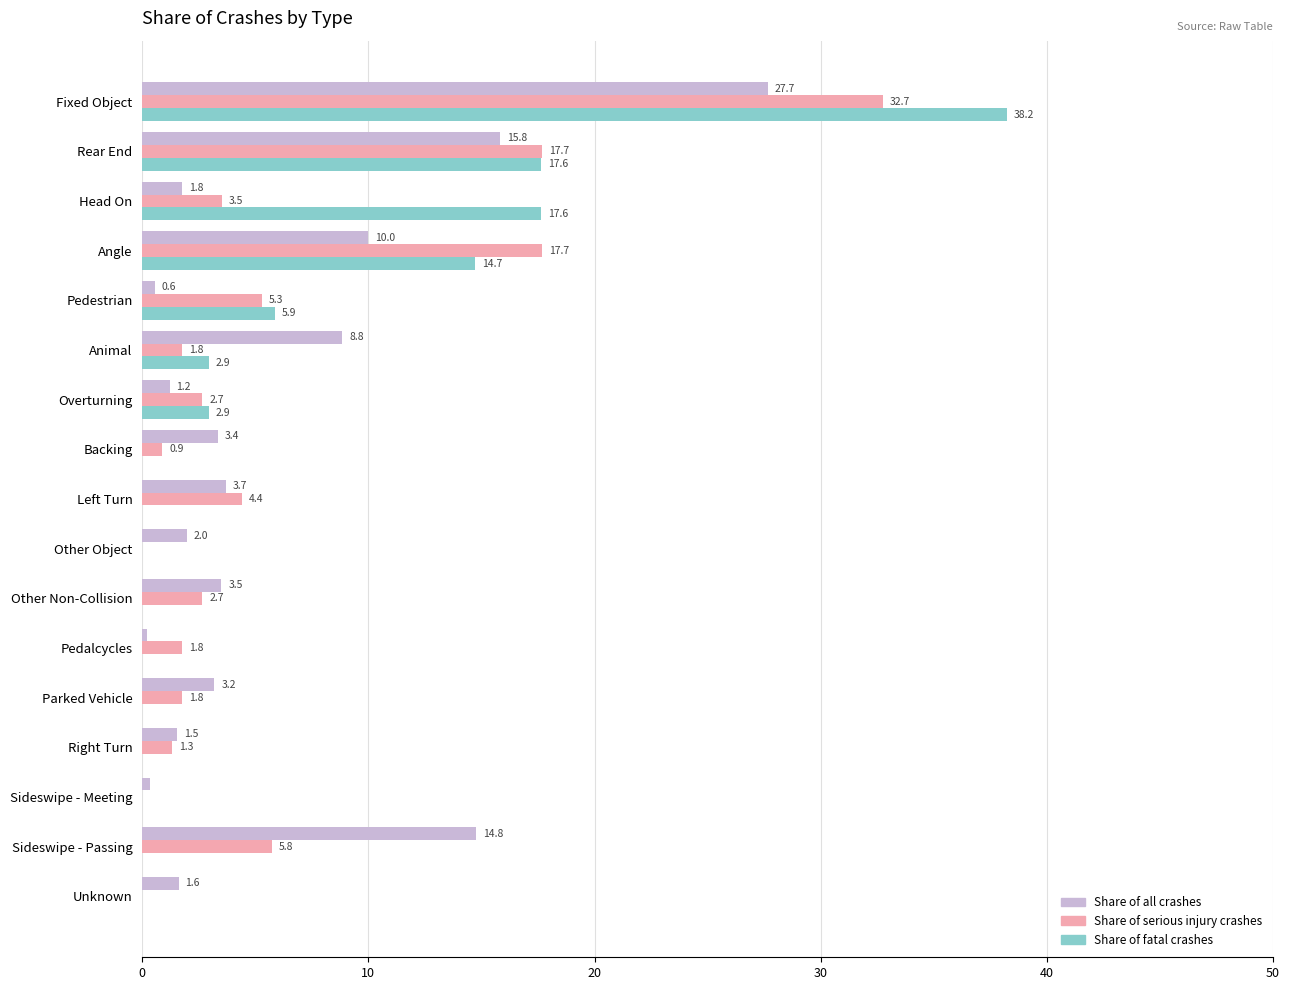

Is the value of Share of all crashes at Other Object greater than the value of Share of fatal crashes at Overturning?

No